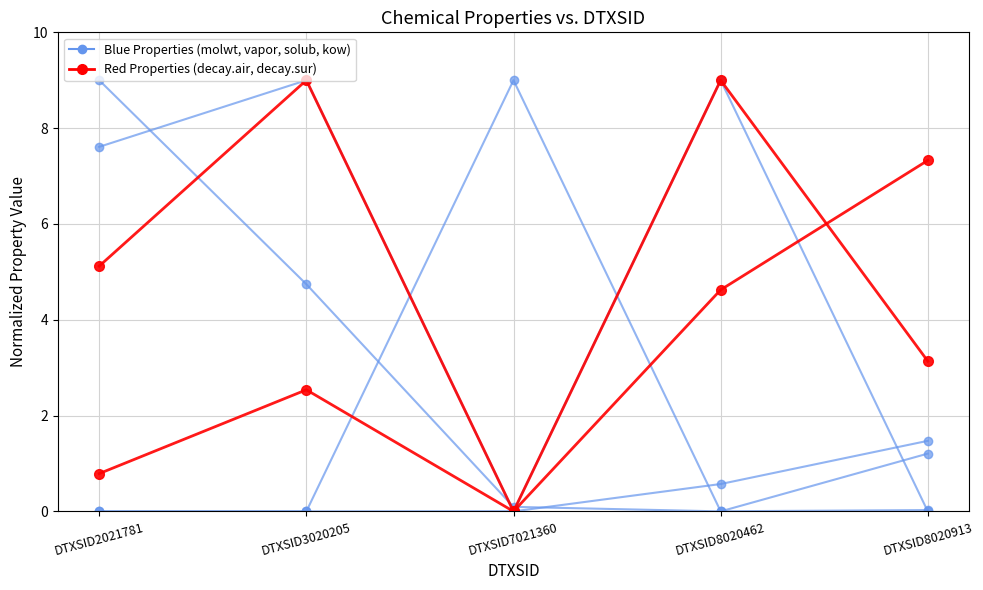

The decay.air series shows 3.9 at DTXSID3020205. True or false?

False